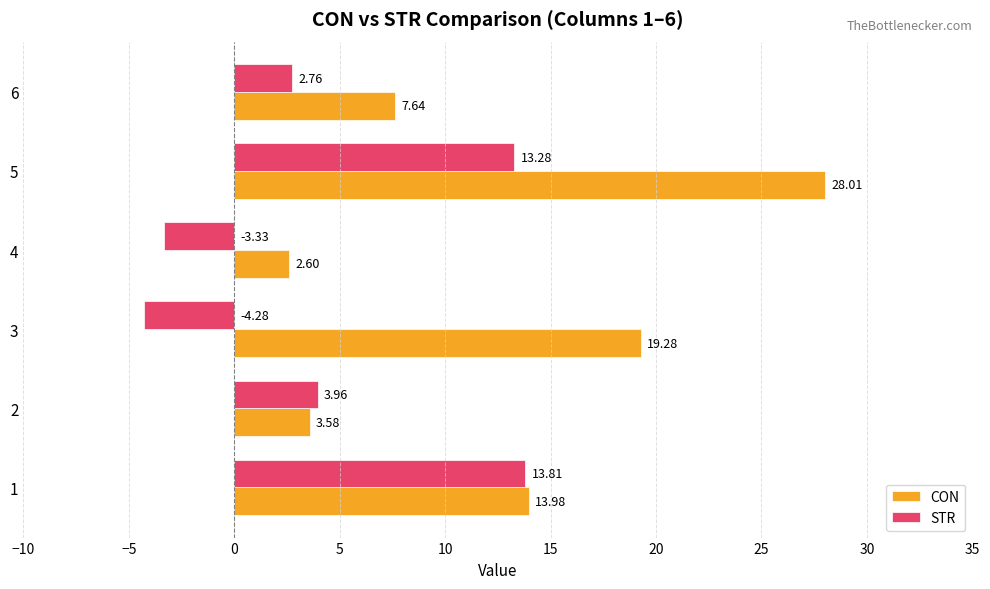

What are all the series names shown in the legend?

CON, STR